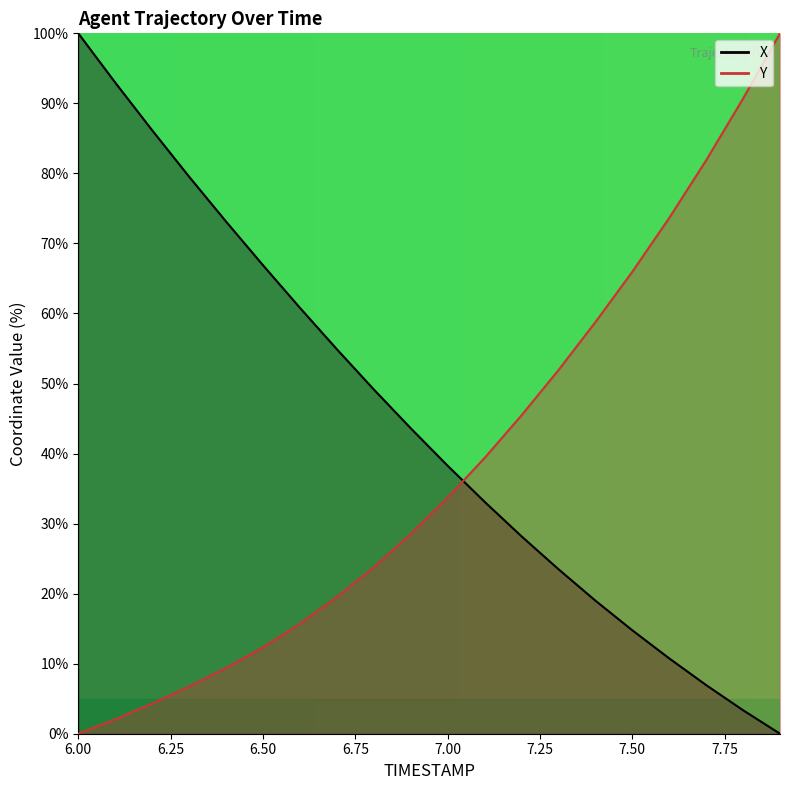

True or false: X has more than 0 interior local peaks.

False